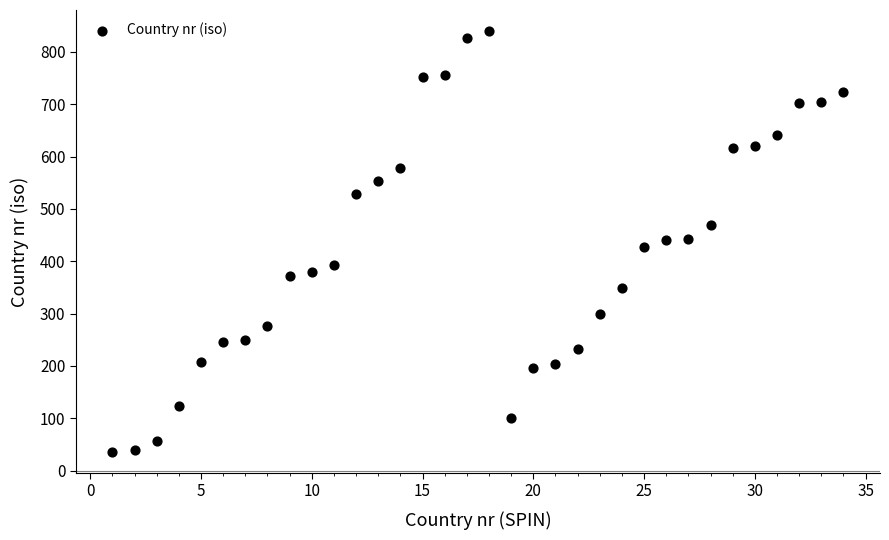

What is the range of Y values (max minus min)?

804